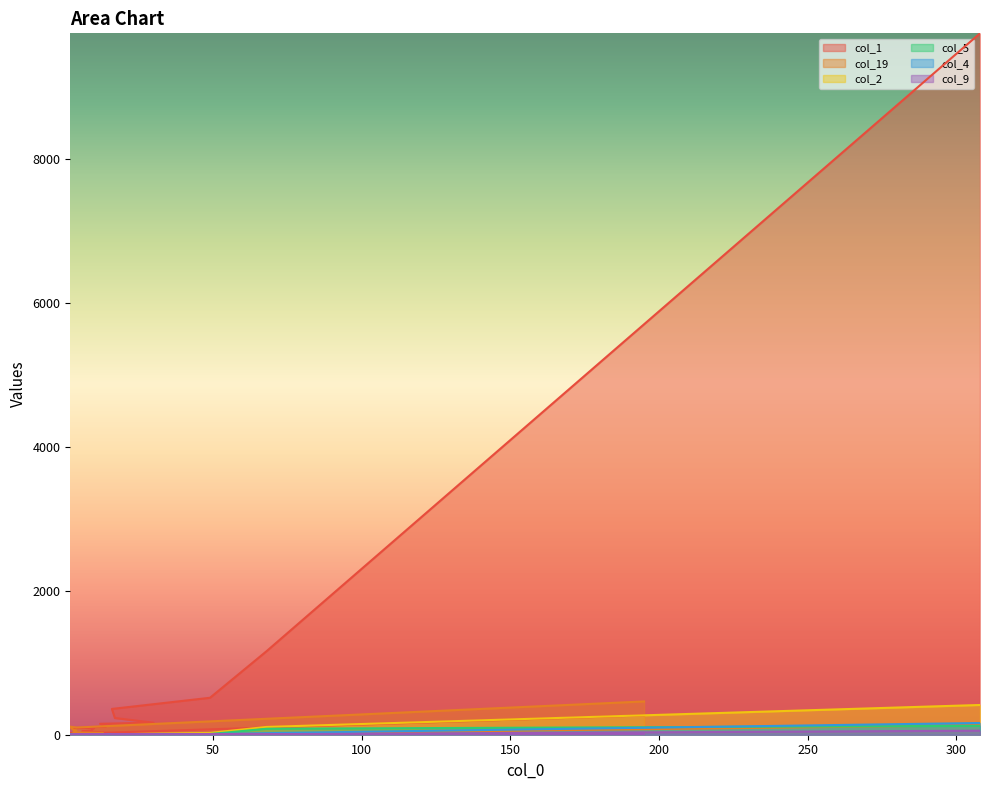

Which category has the highest value in the col_2 series?

308